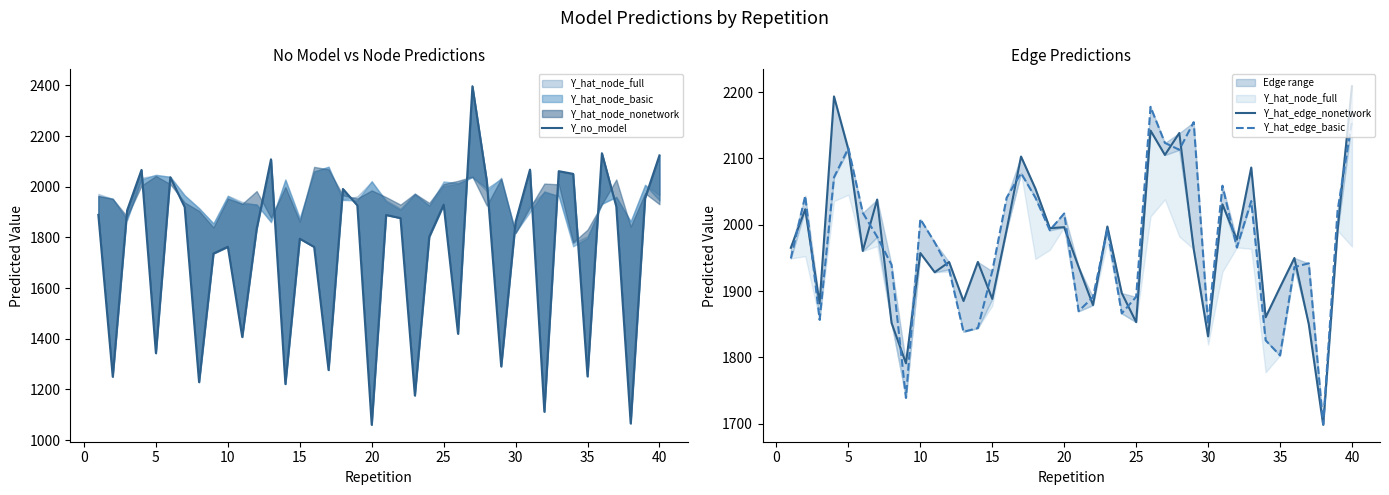

How many lines are shown in the chart?

3